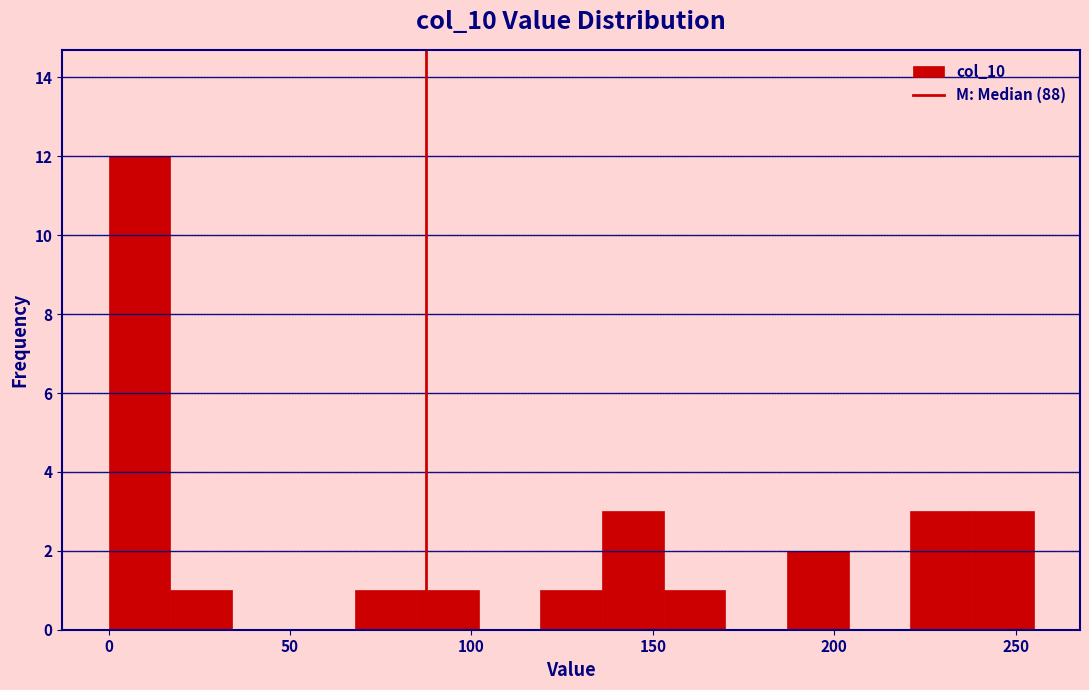

Around what value on the x-axis is the tallest bar? Give the approximate position of its centre, as read against the axis.

10